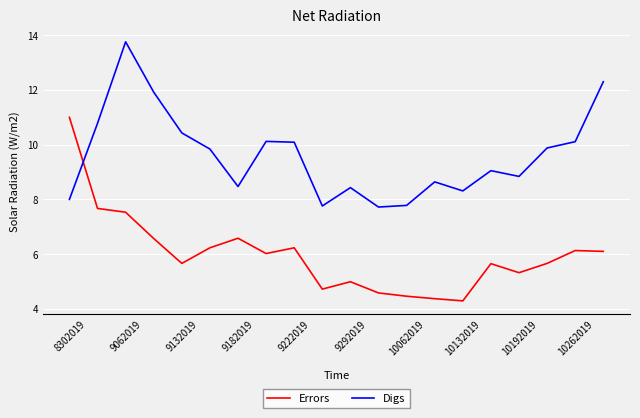

What is the highest value of the Errors series?

11.0